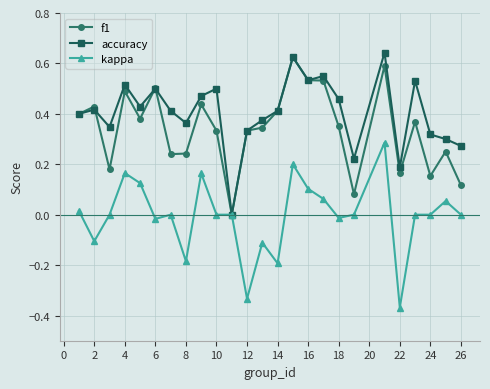

True or false: kappa has more than 0 points higher than both neighbors.

True